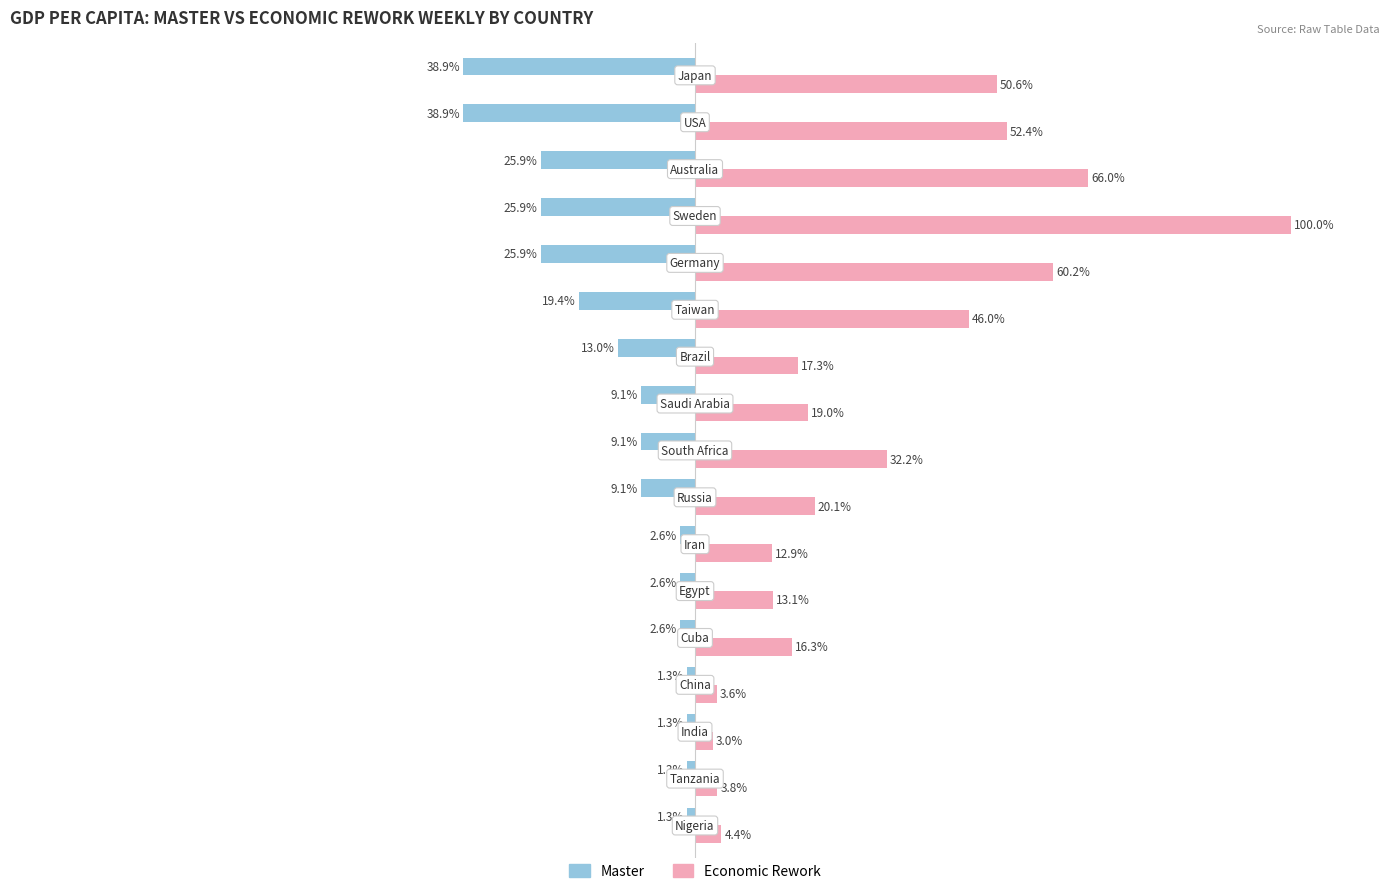

Which series has the largest range (max minus min)?

Economic Rework